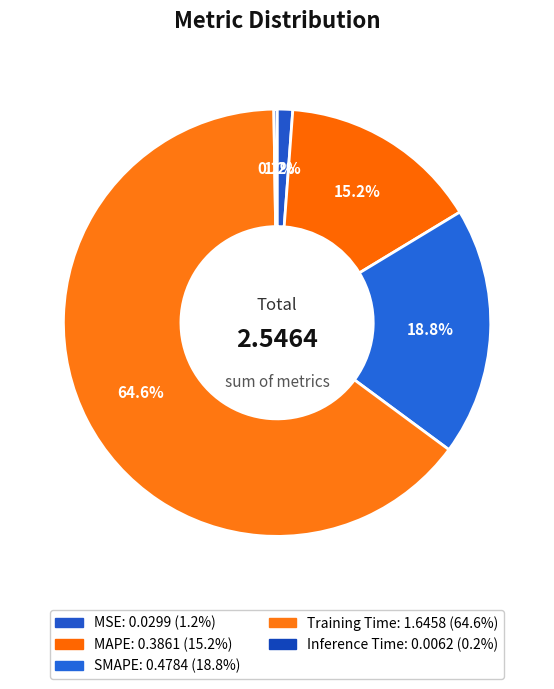

True or false: Inference Time accounts for 1% of the total.

False